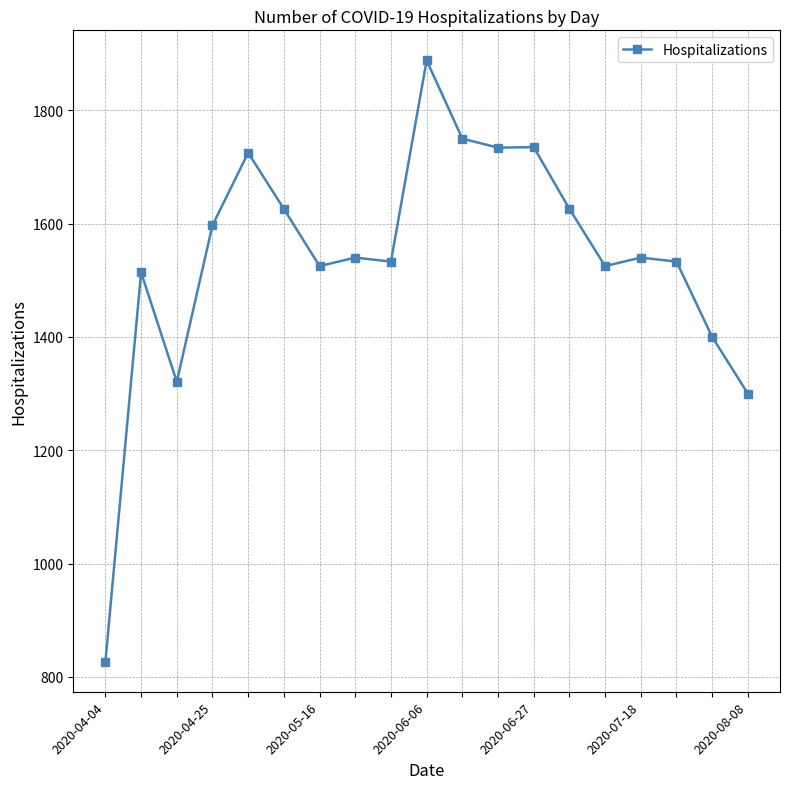

What is the smallest value displayed?

827